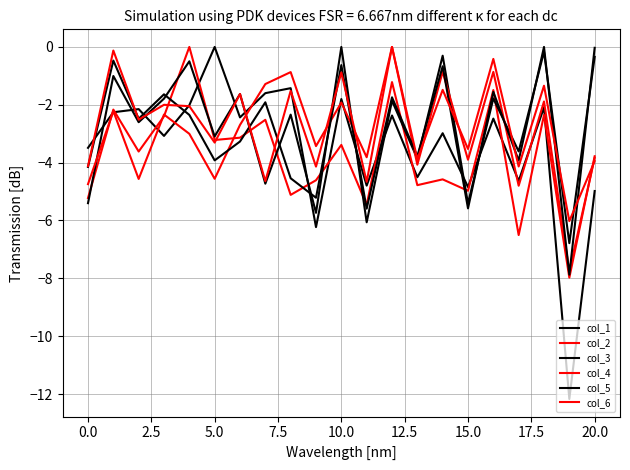

Does the chart display data point markers on the line(s)?

No